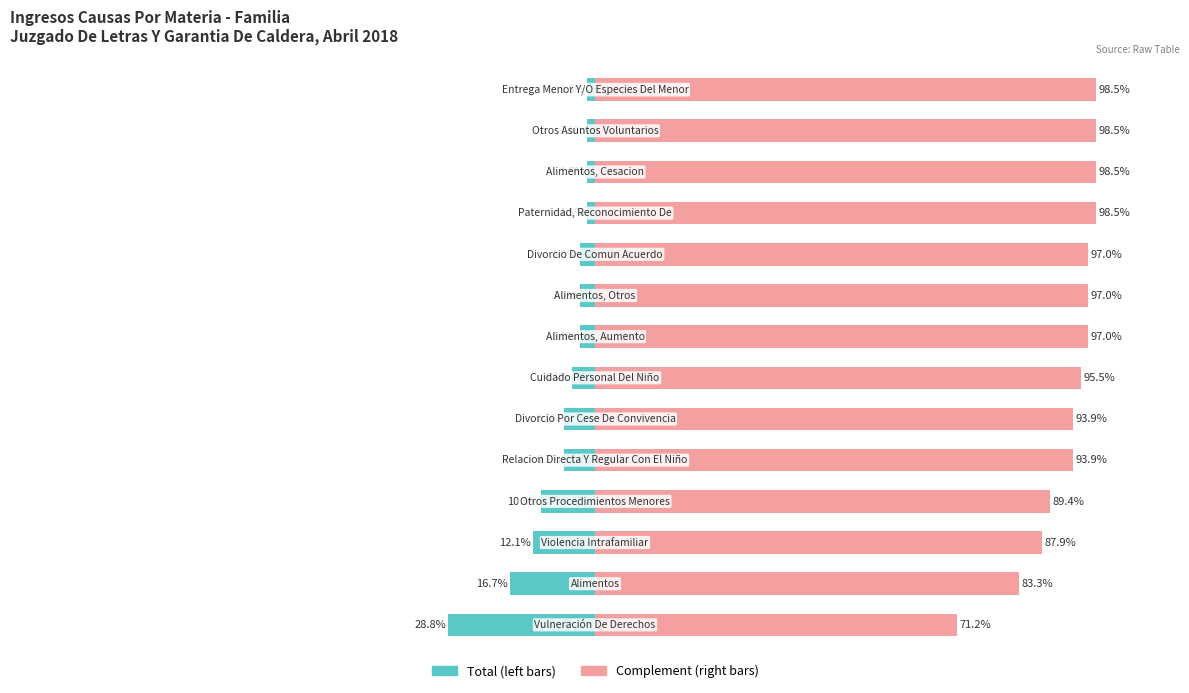

How many bars are there in each group?

2